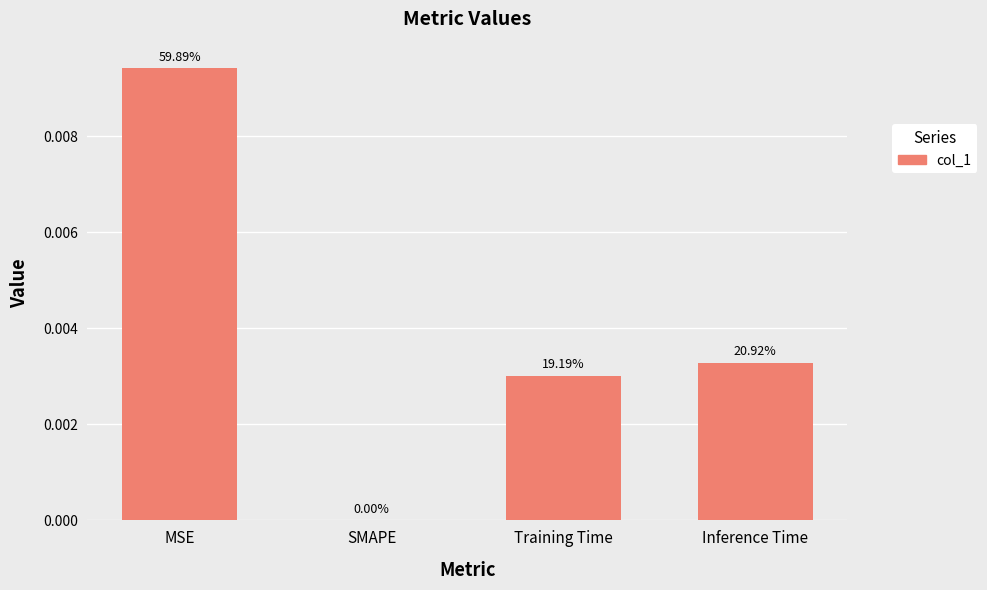

What is the label of the 1st bar from the right?

Inference Time